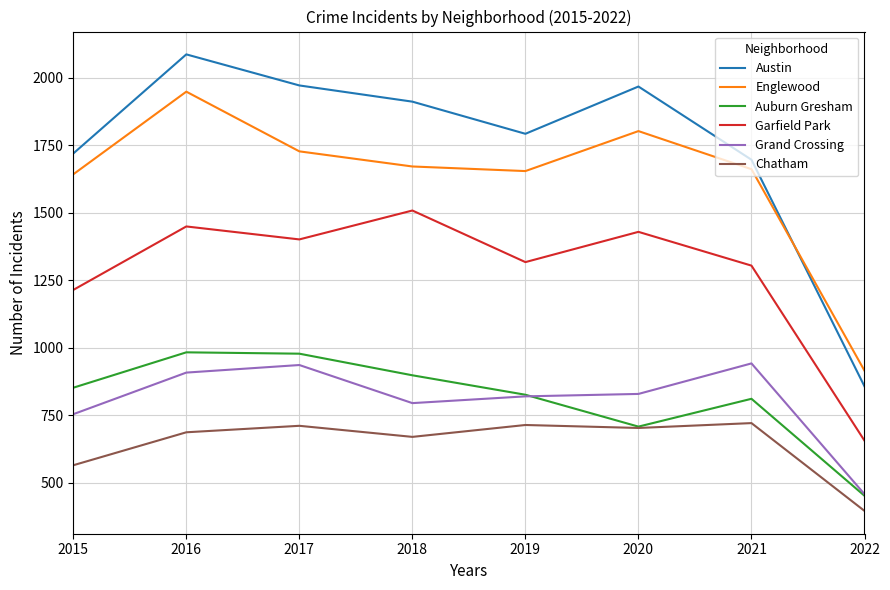

True or false: Grand Crossing and Englewood intersect in this chart.

False